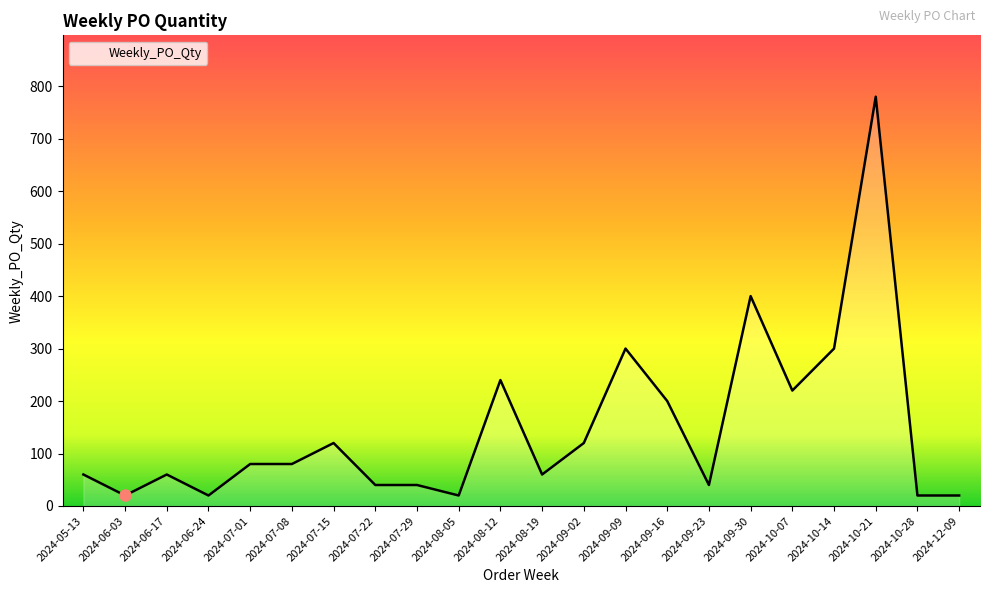

The value at 2024-08-19 is 60. True or false?

True